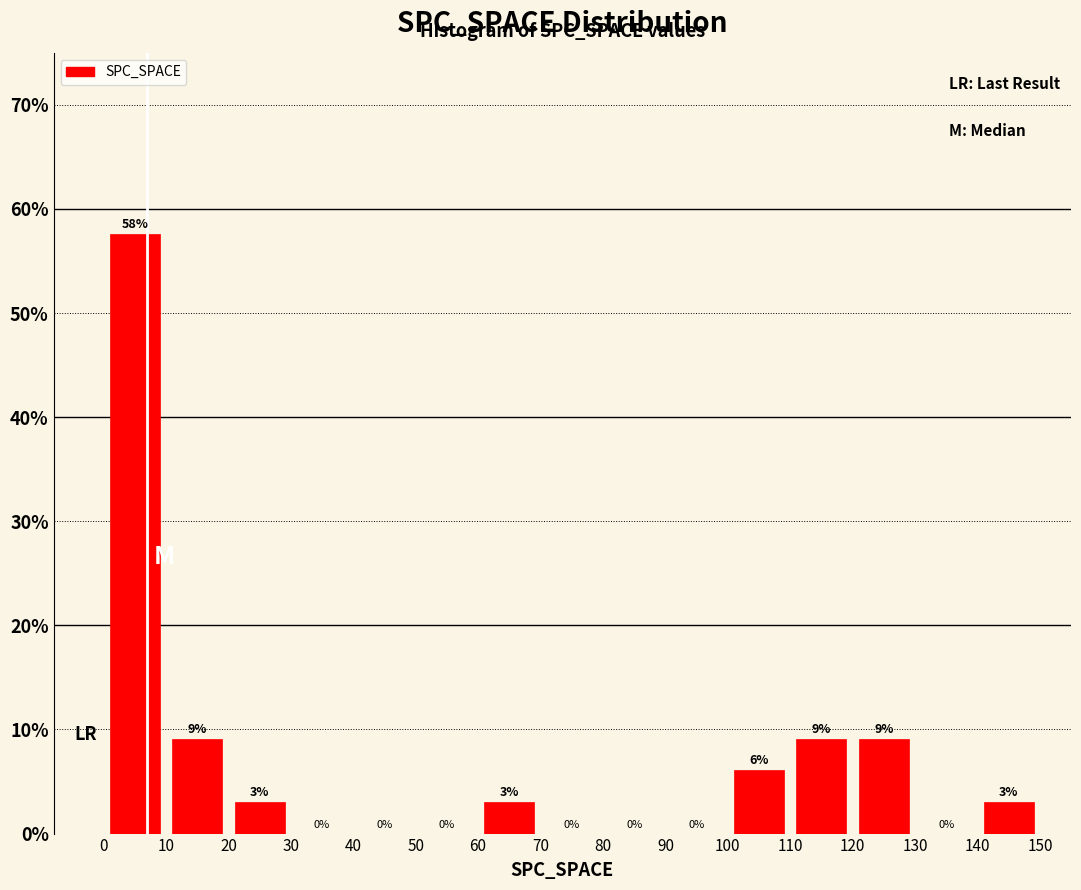

Which range on the x-axis has the tallest bar?

0 to 10